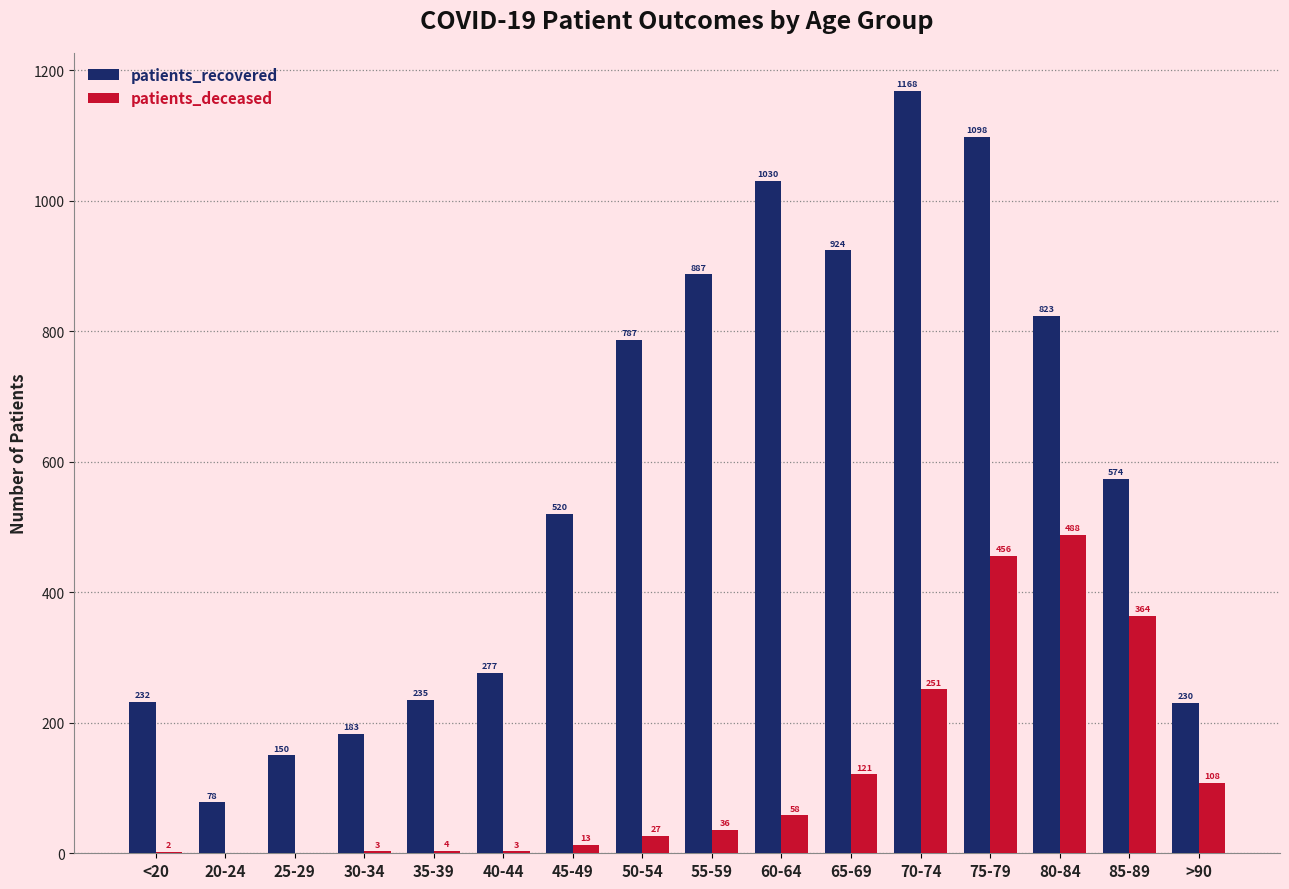

What is the sum of all patients_deceased values?

1934